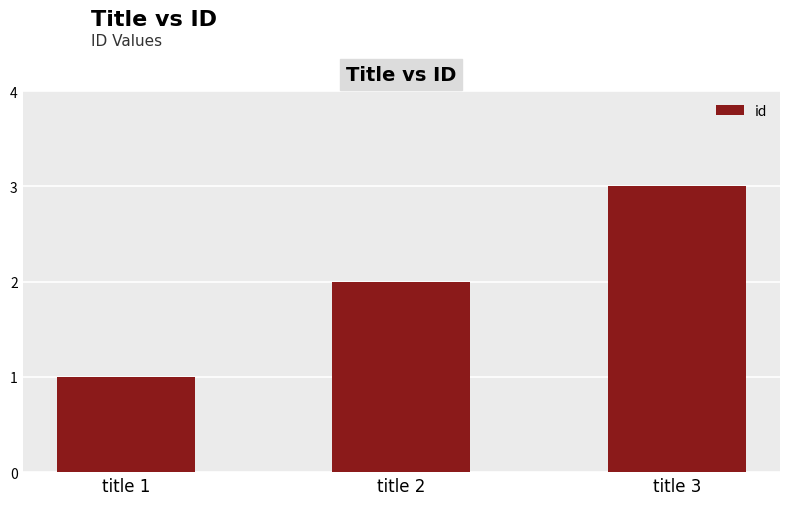

How many values are between 1 and 3?

3